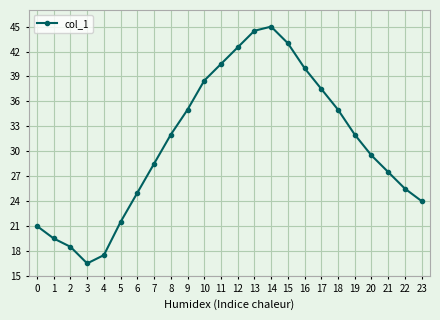

The chart shows a value of 43.0 at 15. True or false?

True